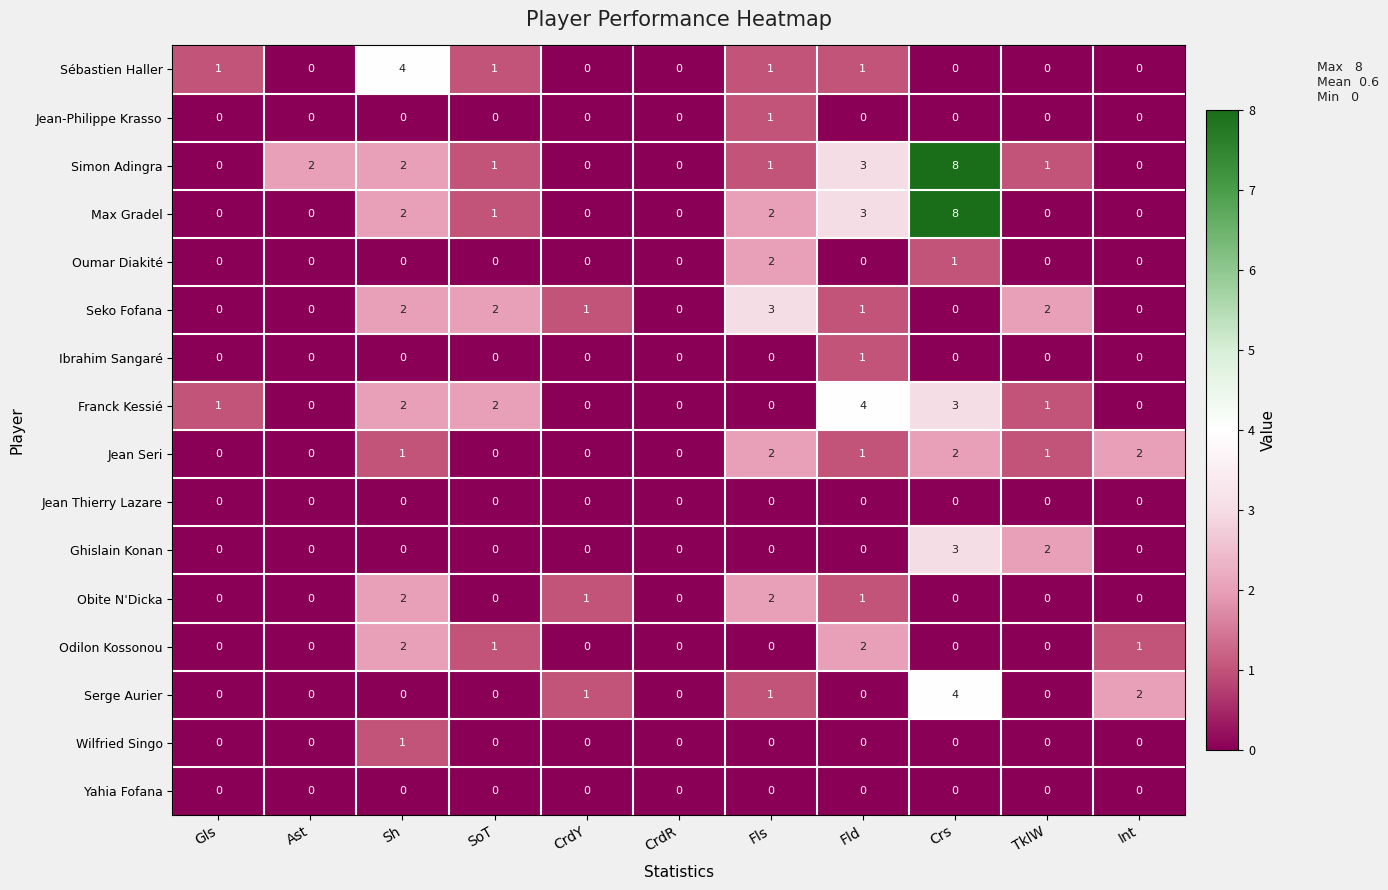

At which category is the sum across all series the highest?

Crs